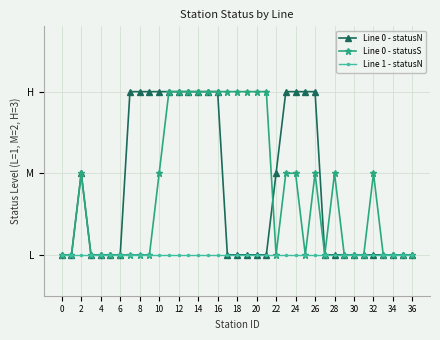

What is the label of the 36th point from the left?

35